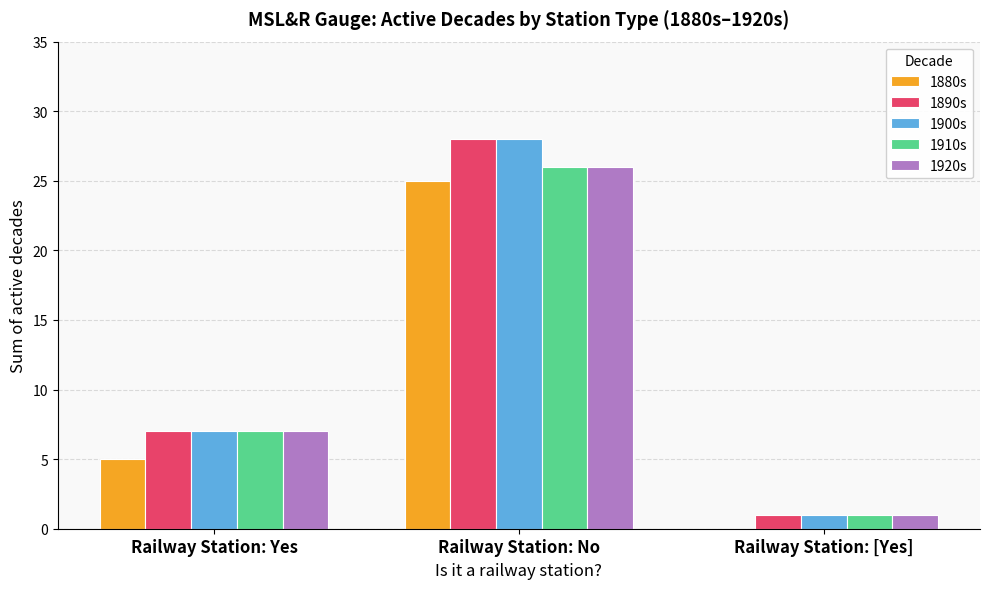

Which category has the highest value in the 1920s series?

Railway Station: No